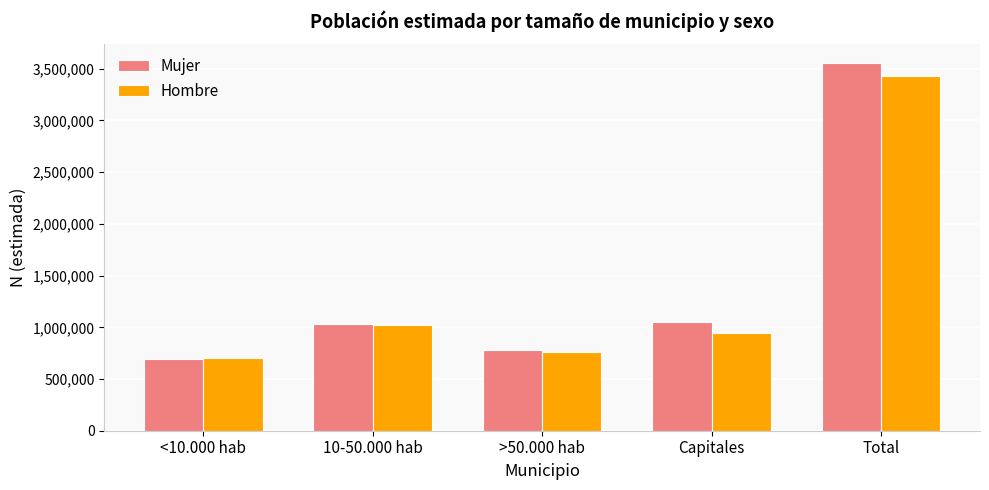

Are the bars grouped side by side (vs. stacked)?

Yes